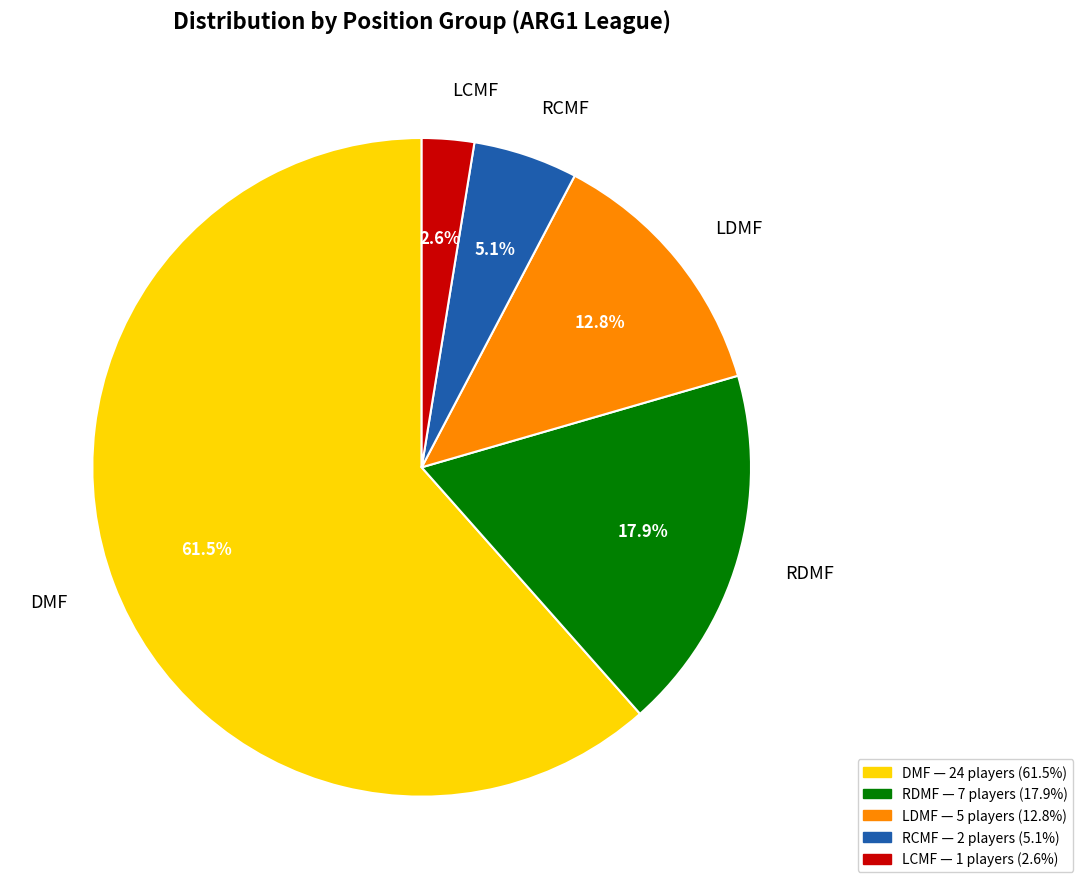

How many segments does this pie chart have?

5